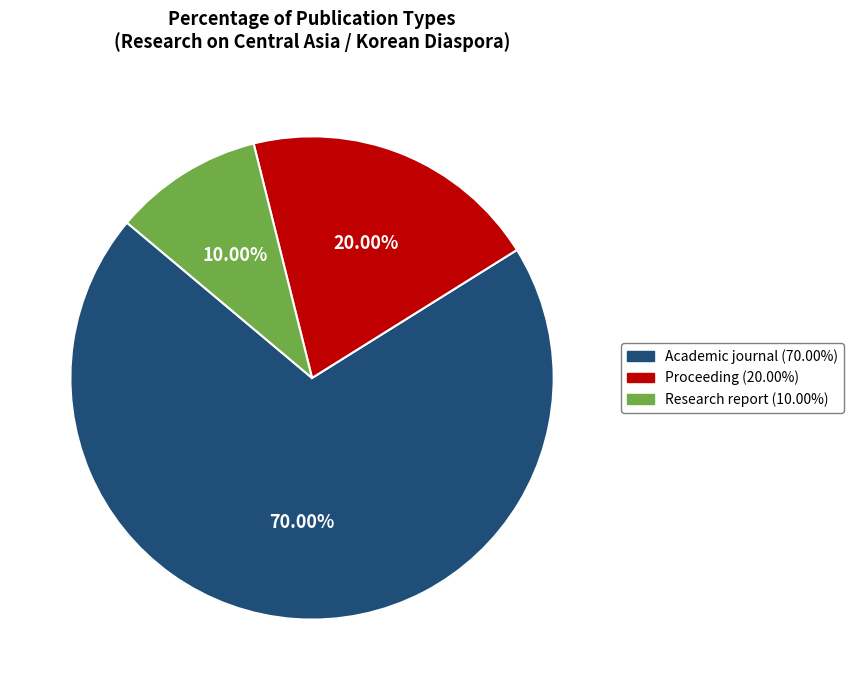

Is the sum of Research report and Proceeding greater than half?

No